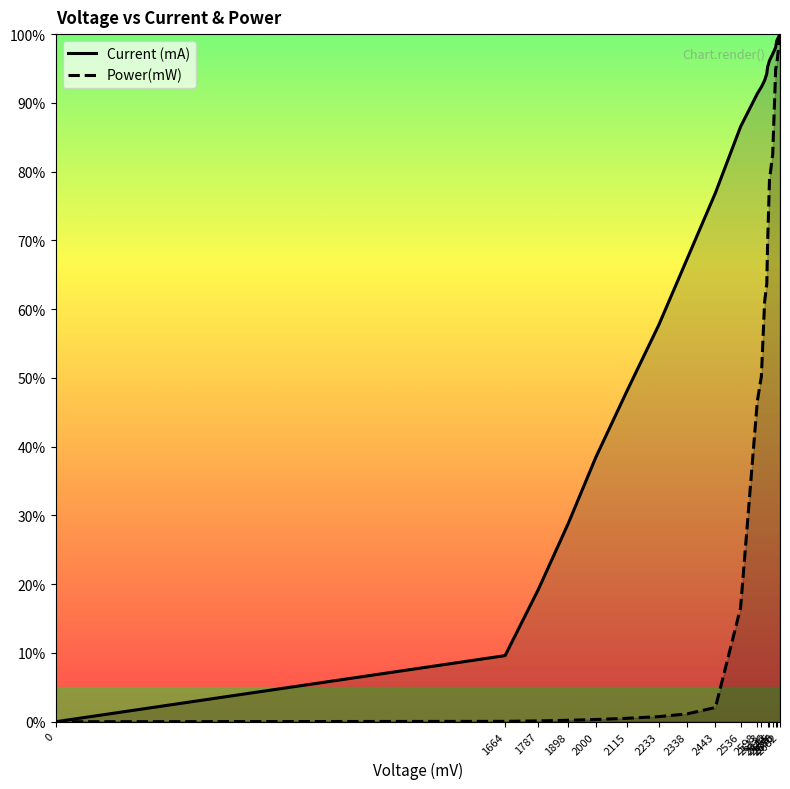

What is the maximum value for Current (mA)?

100.0